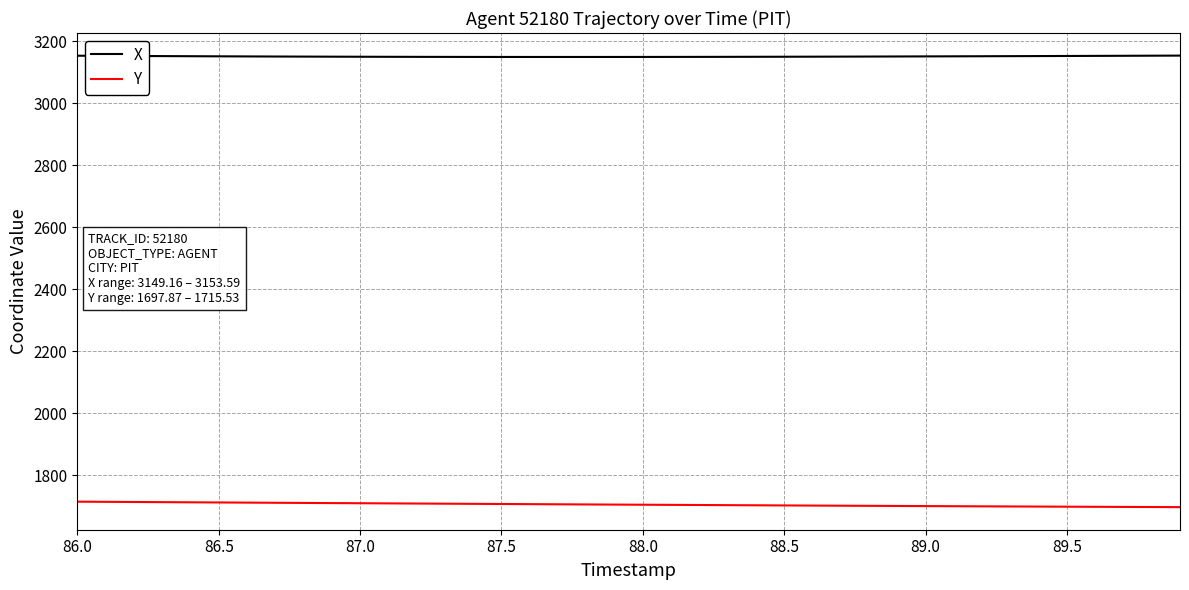

What are all the series names shown in the legend?

X, Y